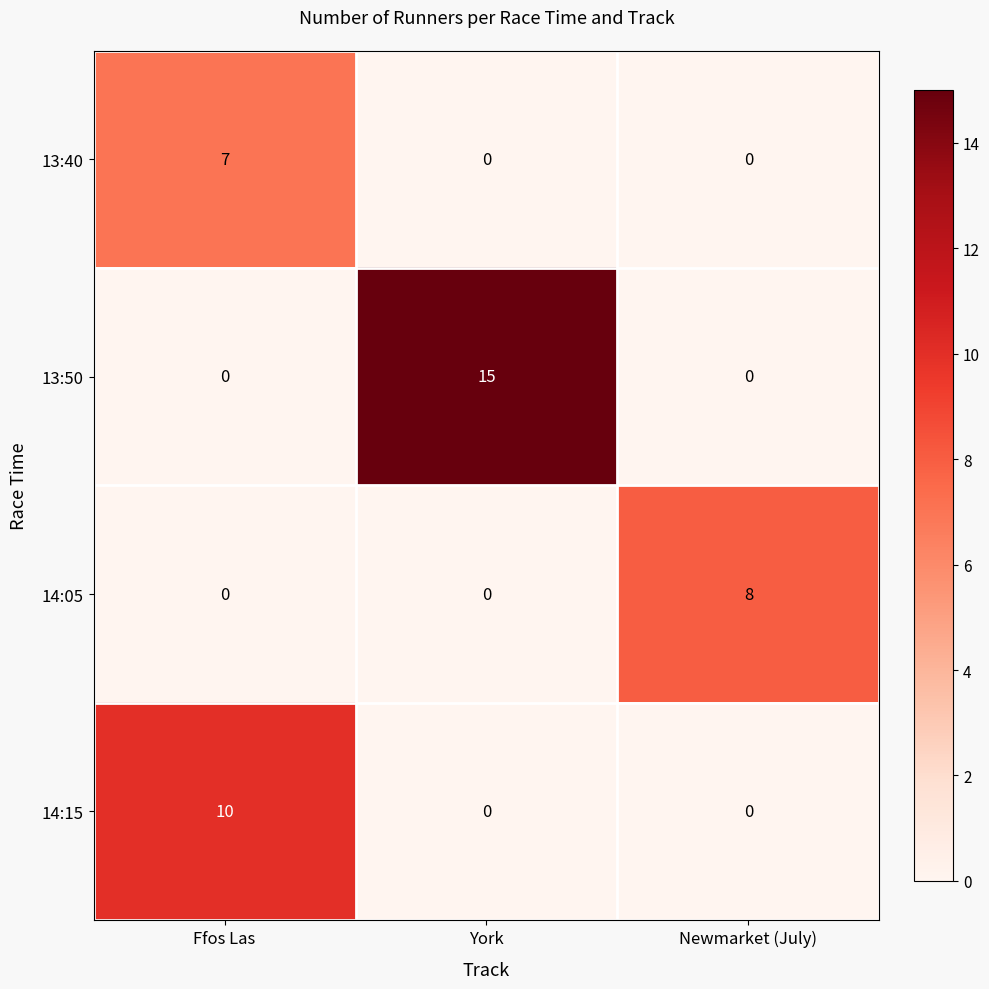

Which category has the highest value across all series?

York